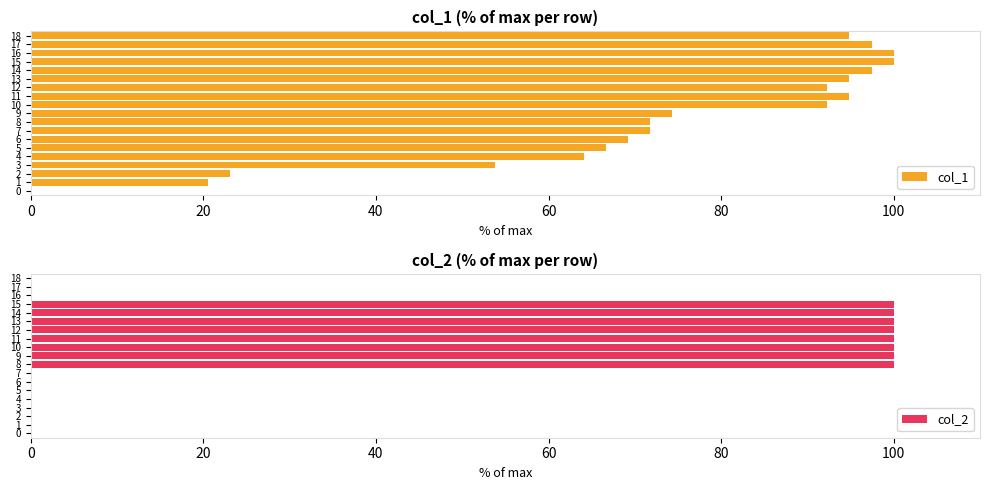

At how many categories does at least one series exceed 66?

14